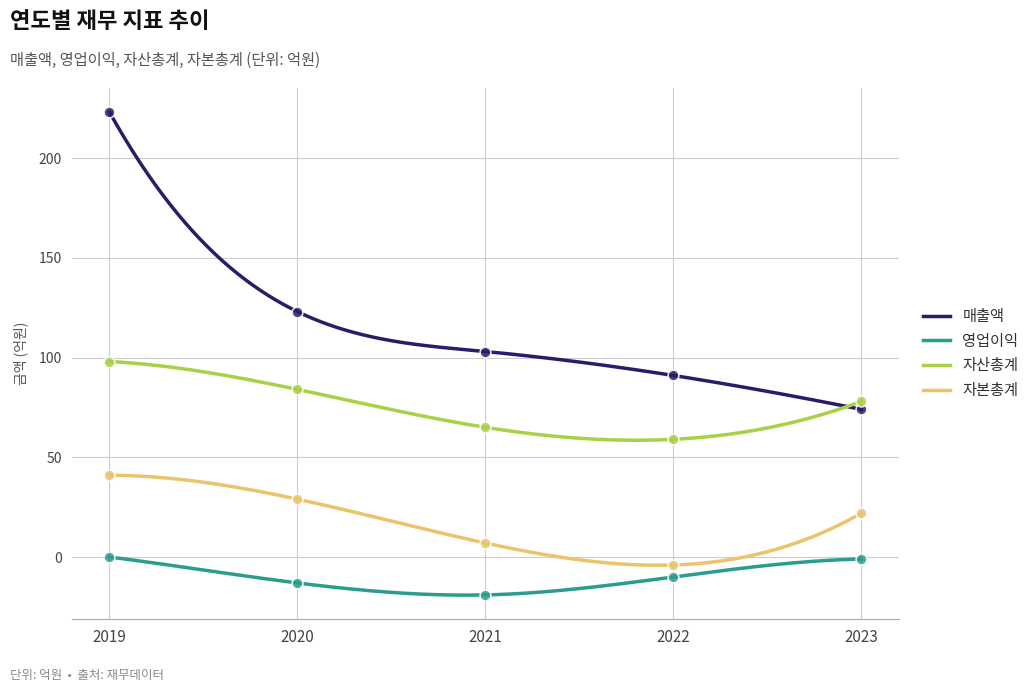

Which series contains the lowest Y value?

영업이익